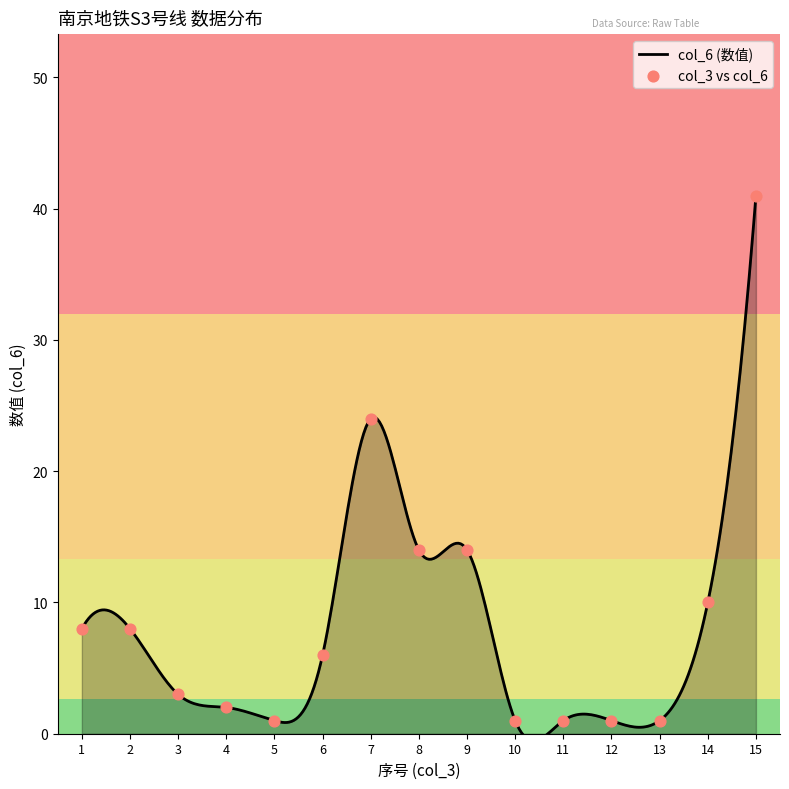

Between 14 and 9, which is larger?

9